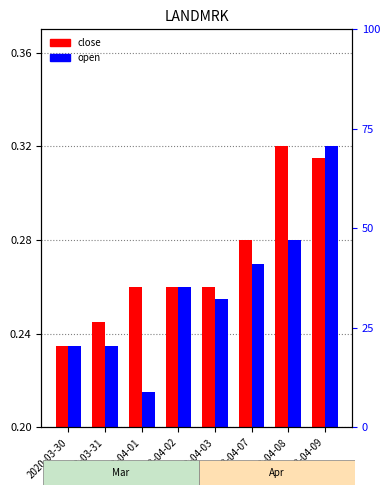

Rank the series at 2020-03-31 from highest to lowest value.

close, open